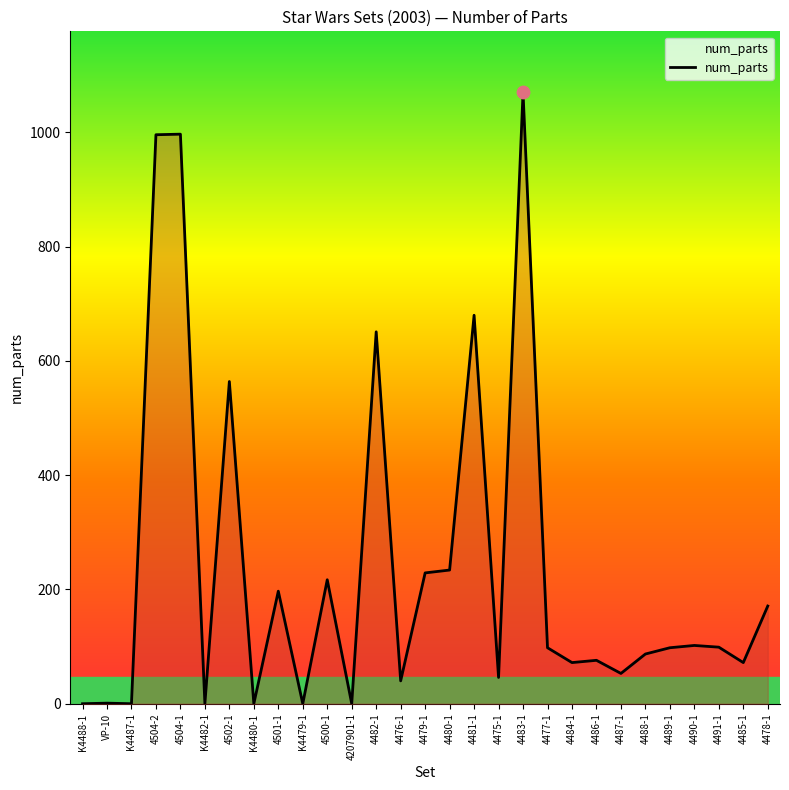

Approximately how many times larger is the value at 4484-1 compared to 4491-1?

0.7